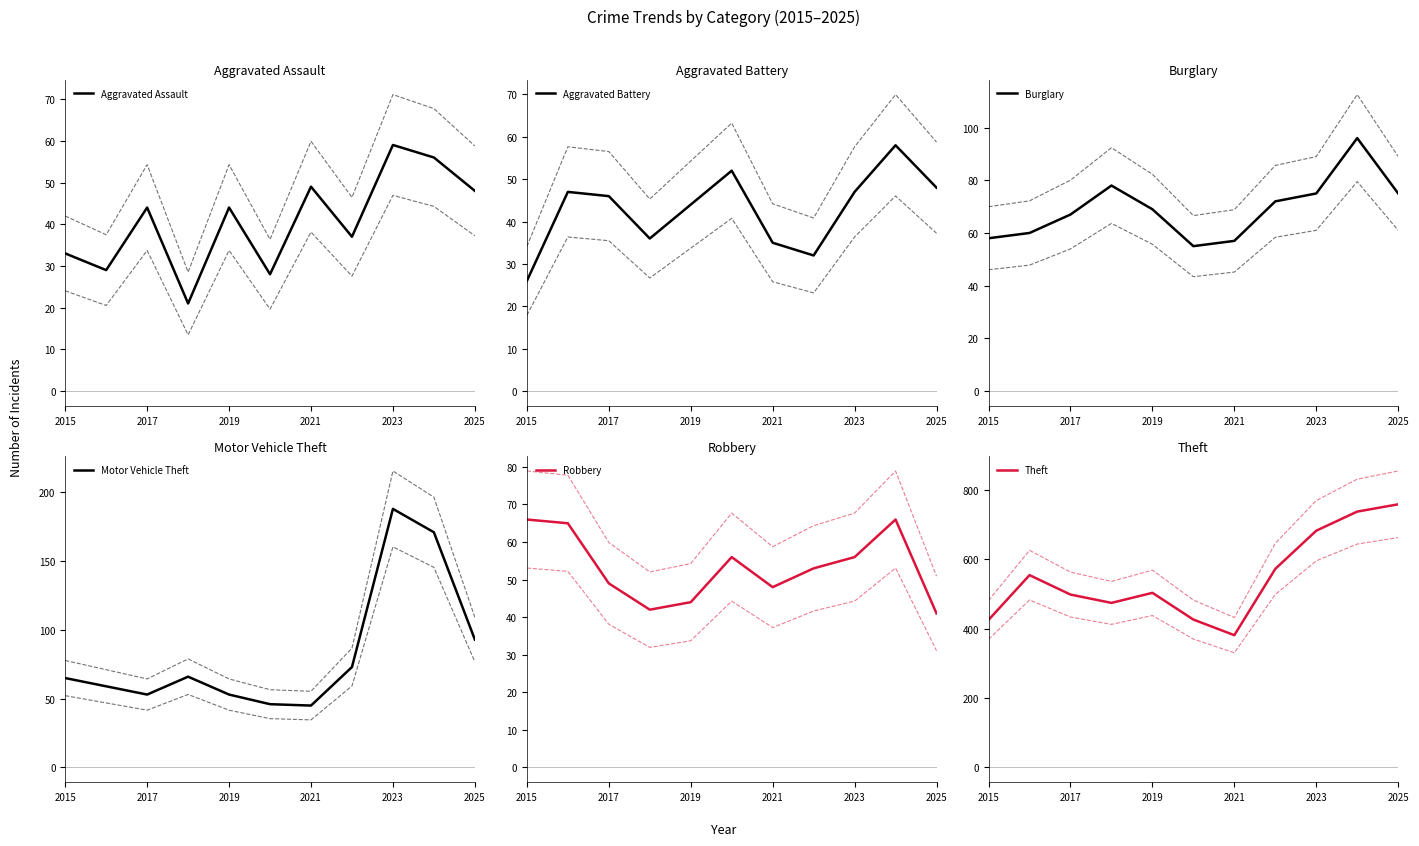

Rank the series by their maximum value, from lowest to highest.

Aggravated Battery, Aggravated Assault, Robbery, Burglary, Motor Vehicle Theft, Theft